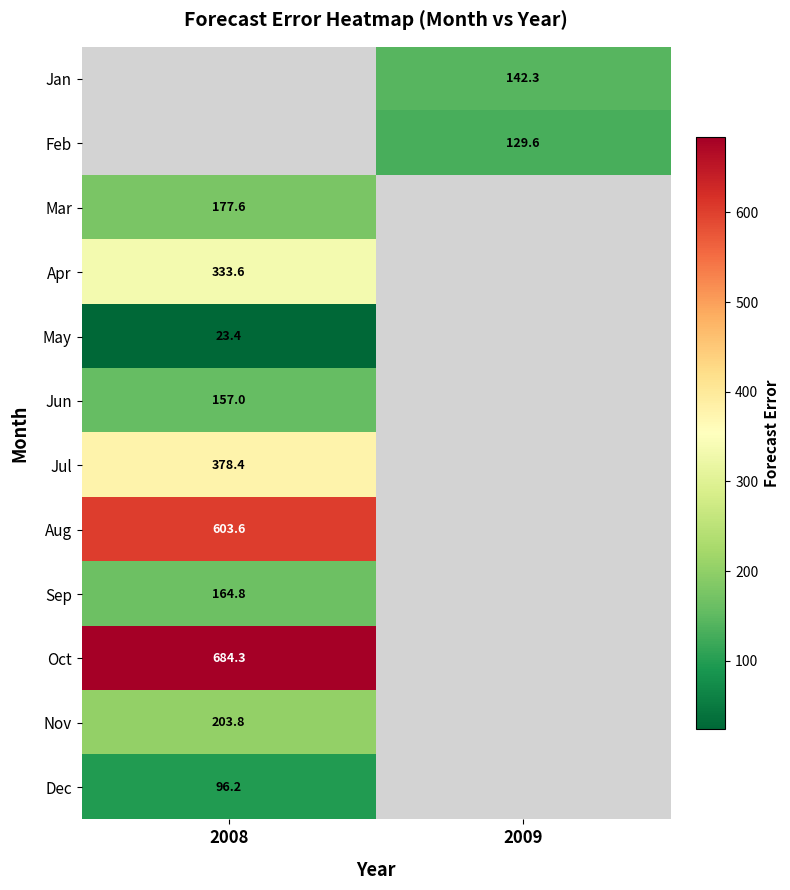

At which label does Dec reach its peak?

2008